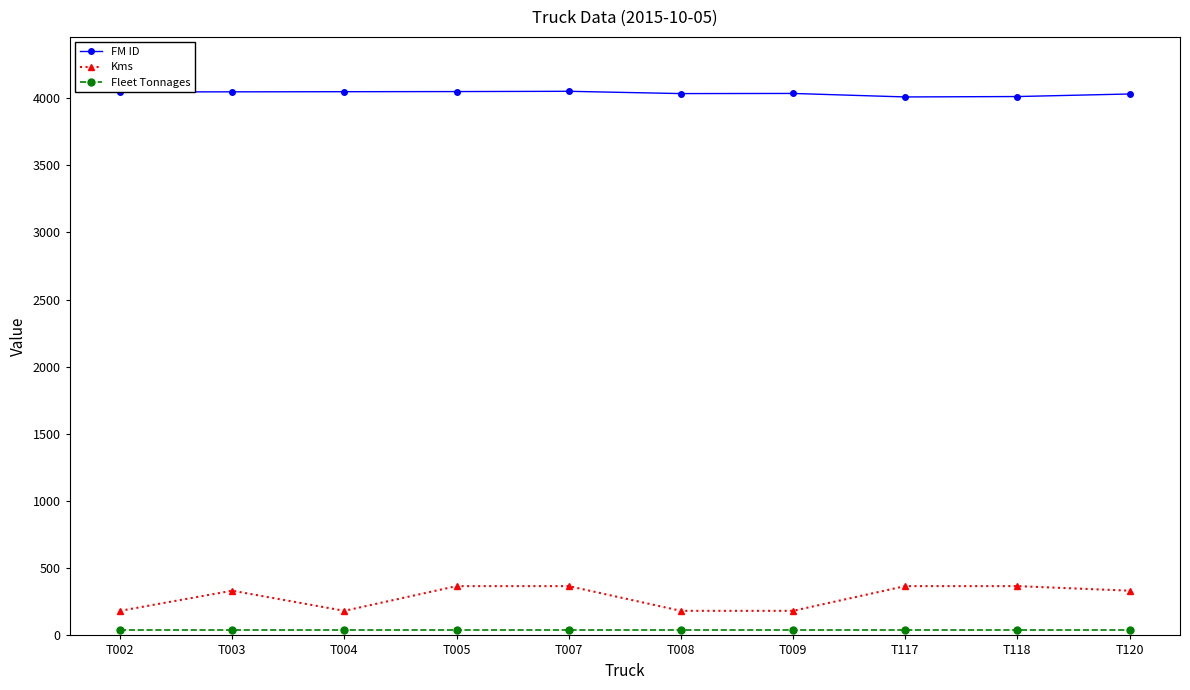

Which series has the widest spread of values?

Kms